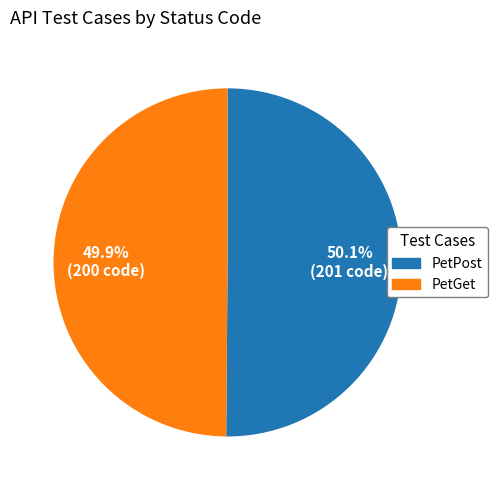

Is it true that PetGet is 37% of the pie?

False